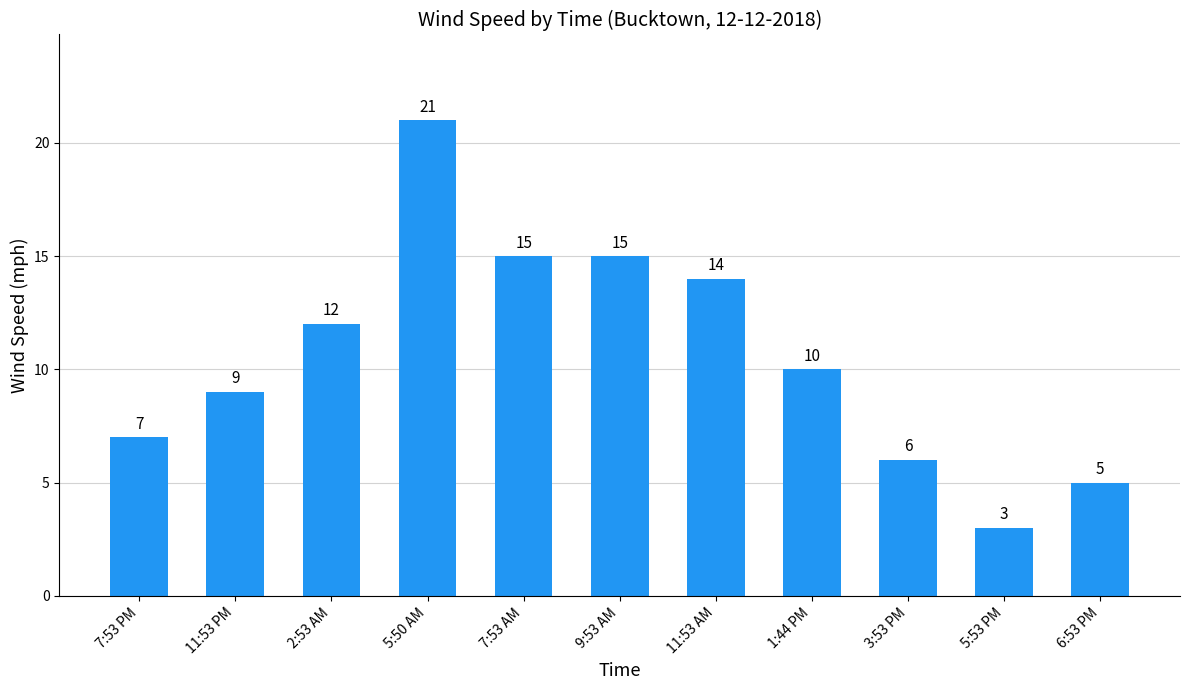

What is the label of the 1st bar from the left?

7:53 PM